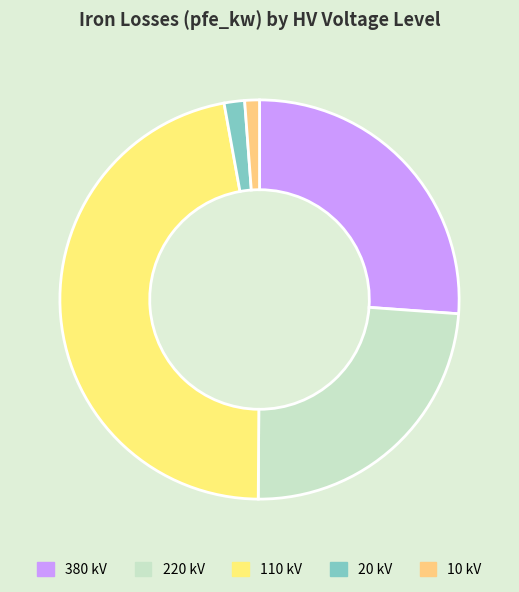

Which slice is the smallest?

10